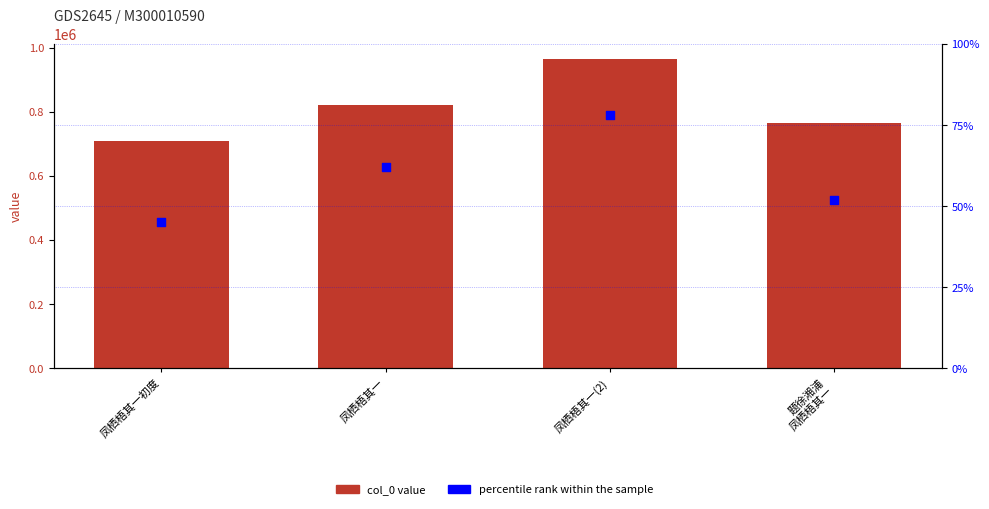

What are all the series names shown in the legend?

col_0, percentile rank within the sample